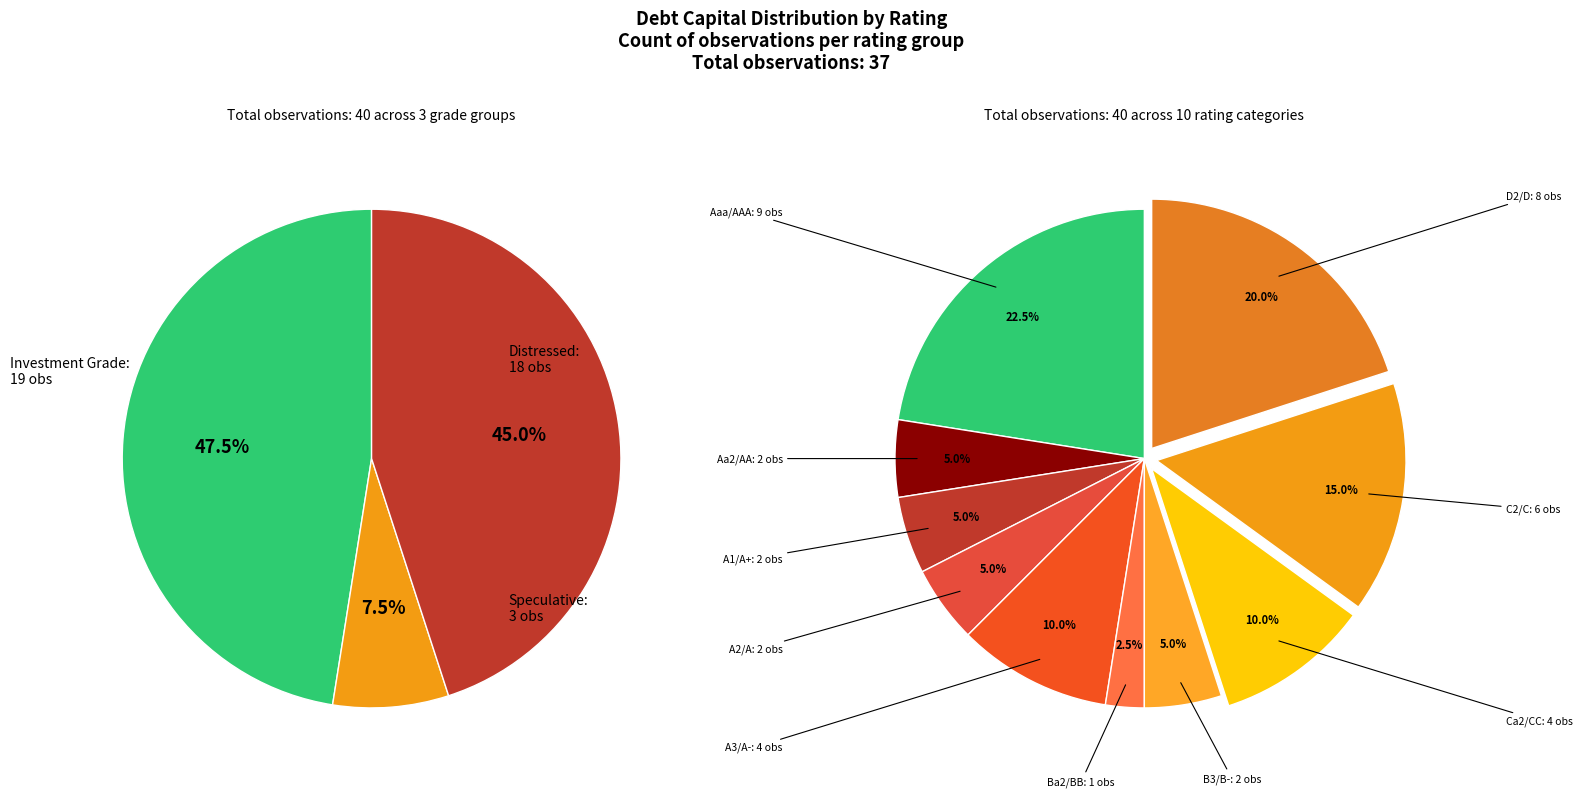

Is it true that A2/A is 13% of the pie?

False